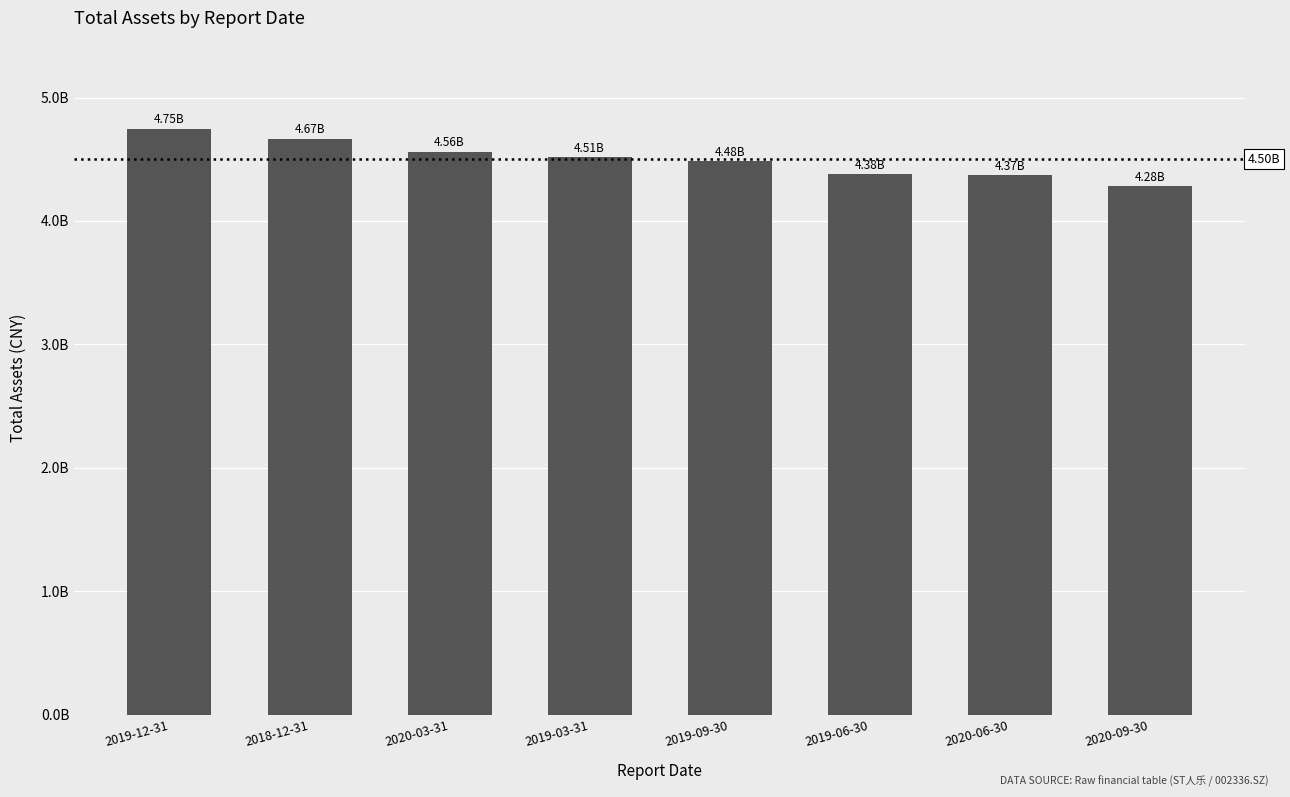

What is the label of the 2nd bar from the right?

2020-06-30